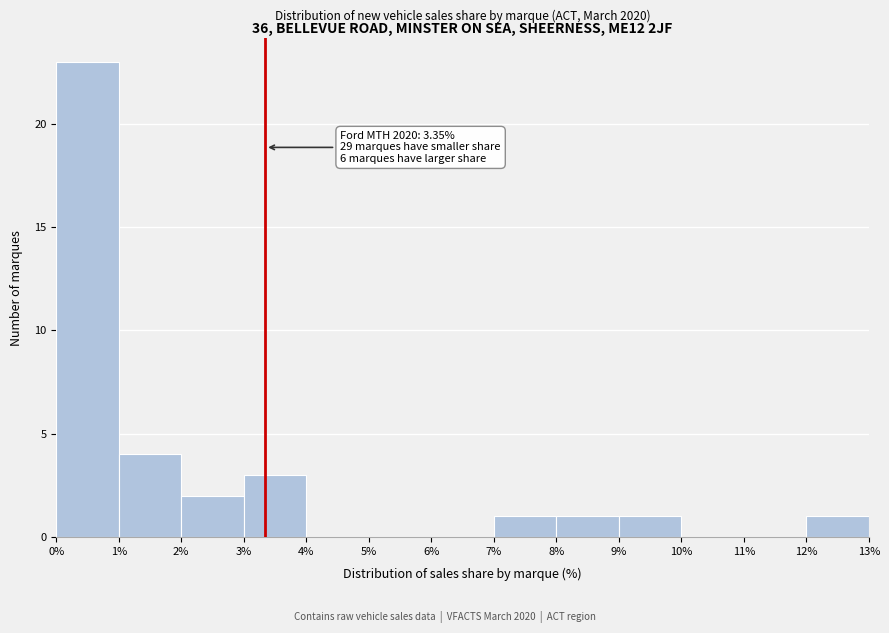

Which range on the x-axis has the tallest bar?

0% to 1%